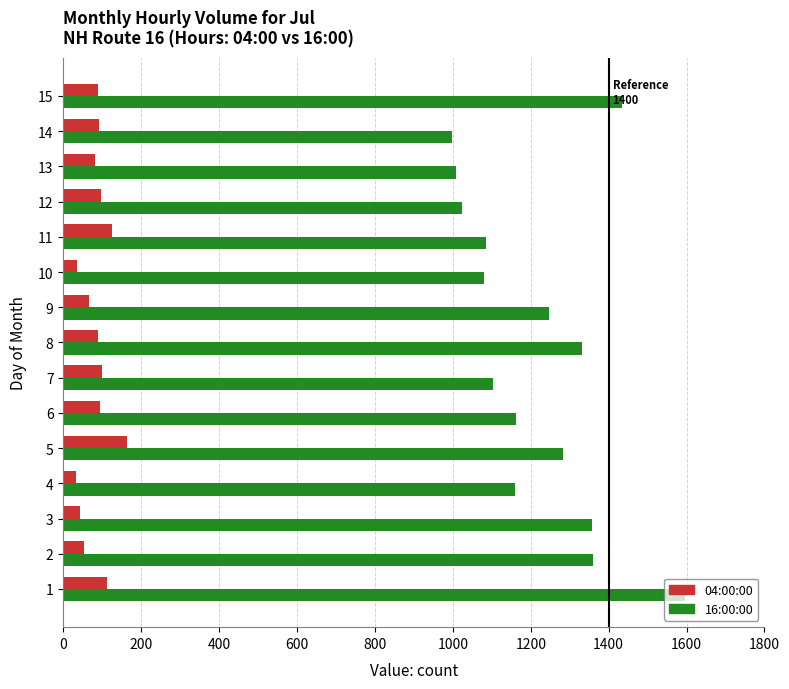

What is the total value across all series at 13?

1090